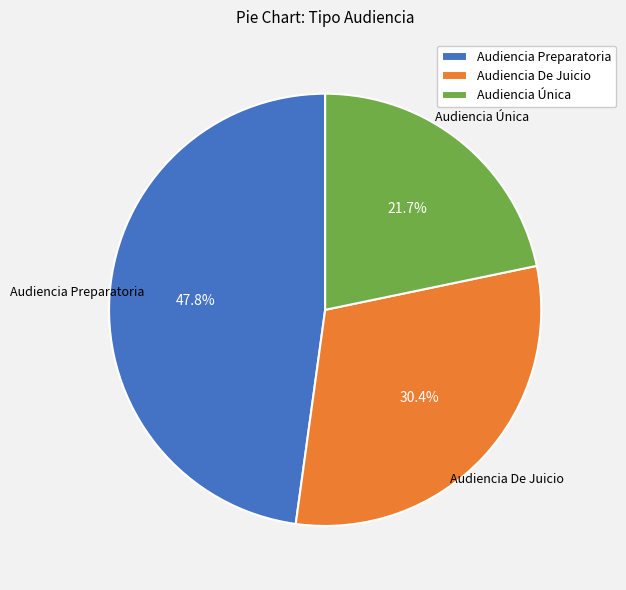

Count the number of slices in the pie.

3